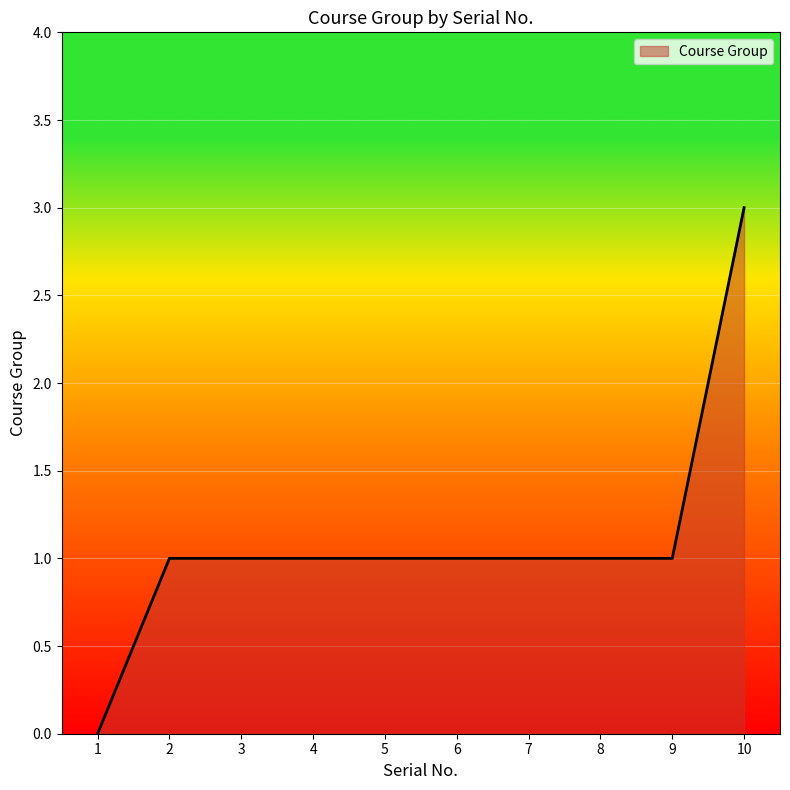

The chart shows a value of 1 at 4. True or false?

True